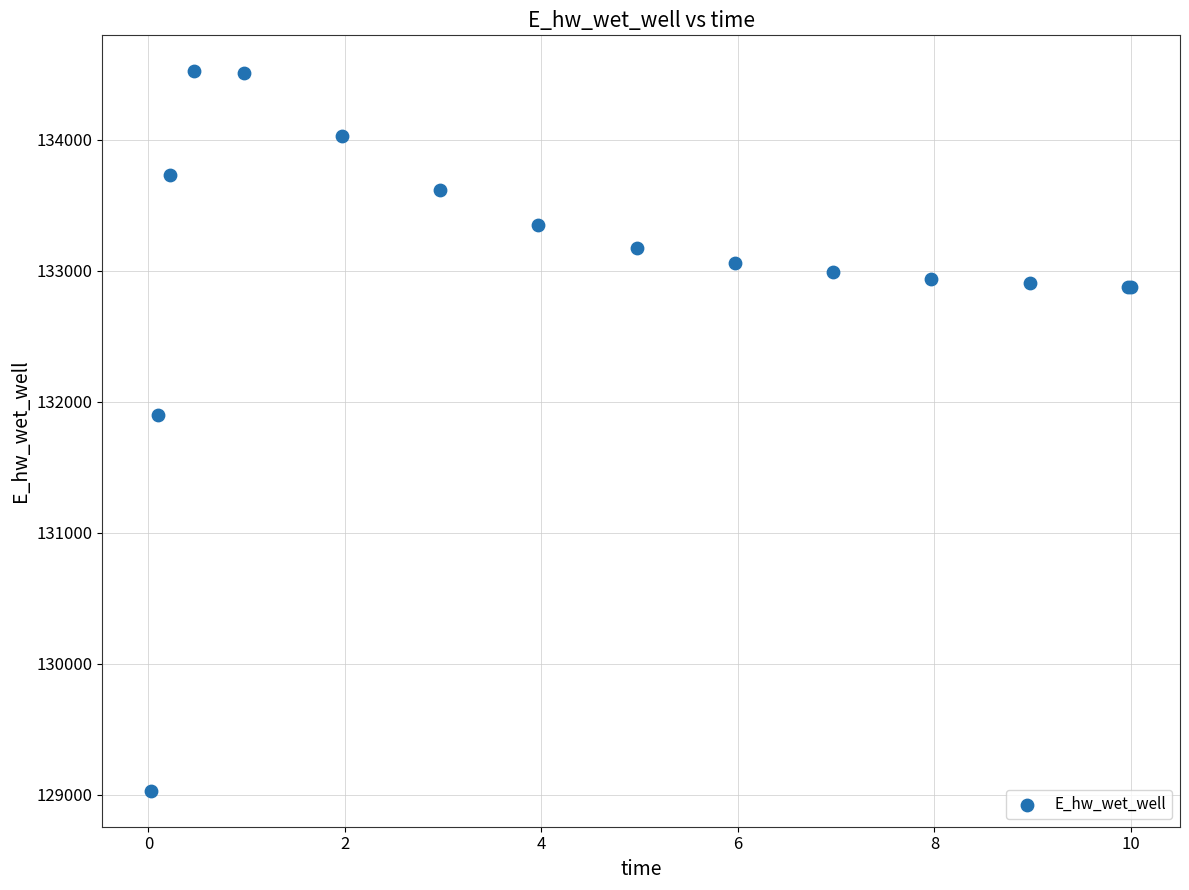

What Y value in the scatter plot is closest to 131776?

131896.1